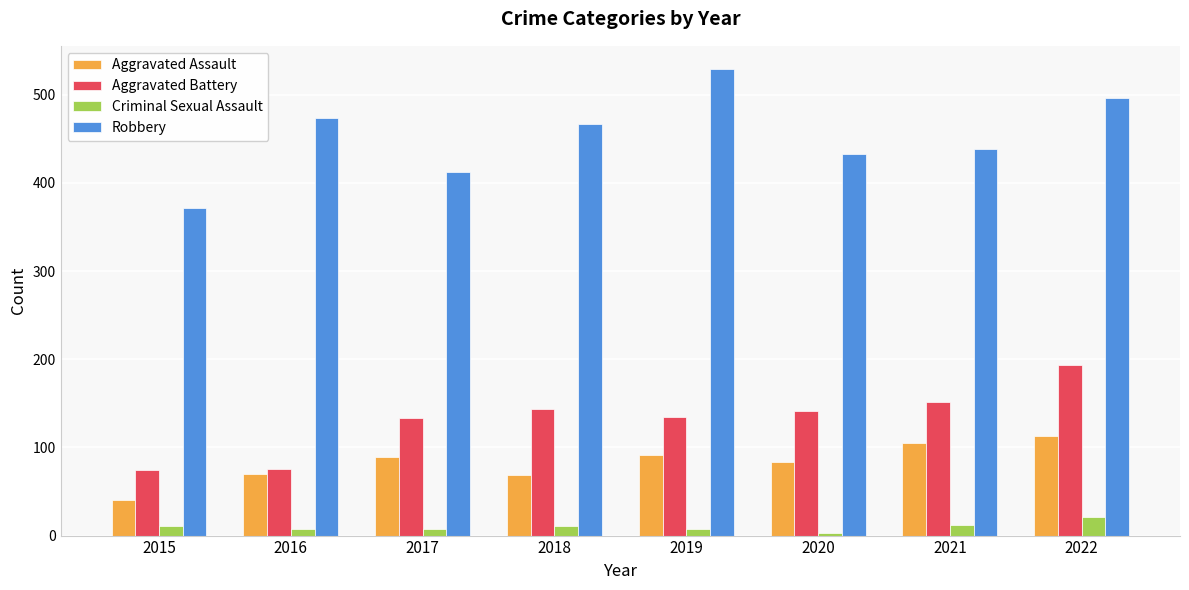

What is the total value across all series at 2021?

707